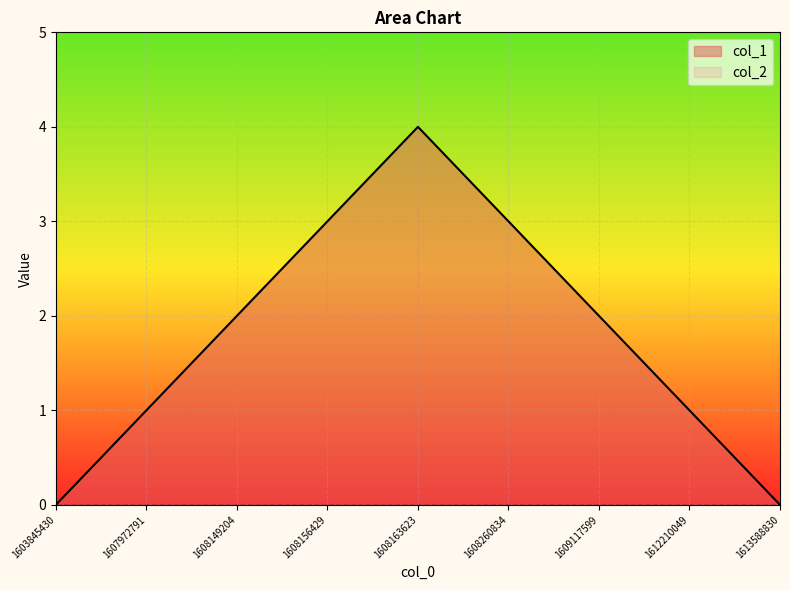

Does the chart display data point markers on the line(s)?

No